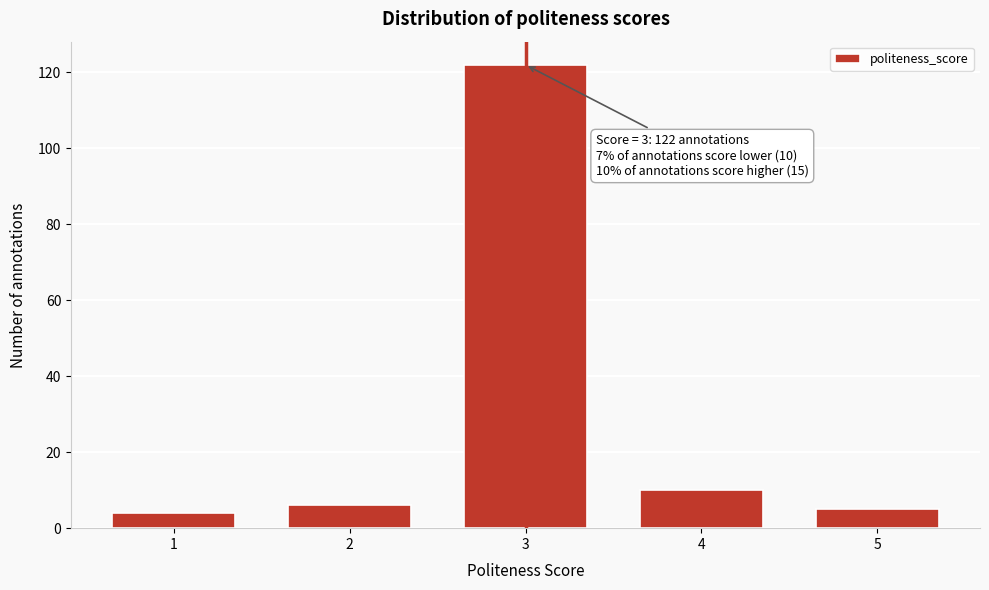

Reading left to right, transcribe all the data shown in this chart.

1=4	2=6	3=122	4=10	5=5